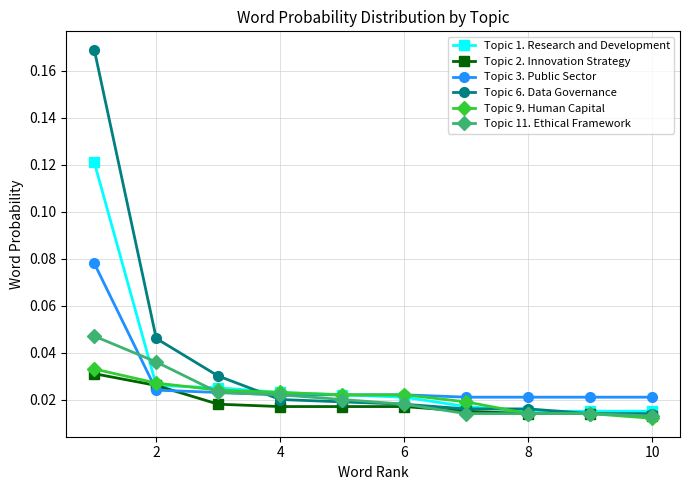

Which series has the widest spread of values?

Topic 6. Data Governance